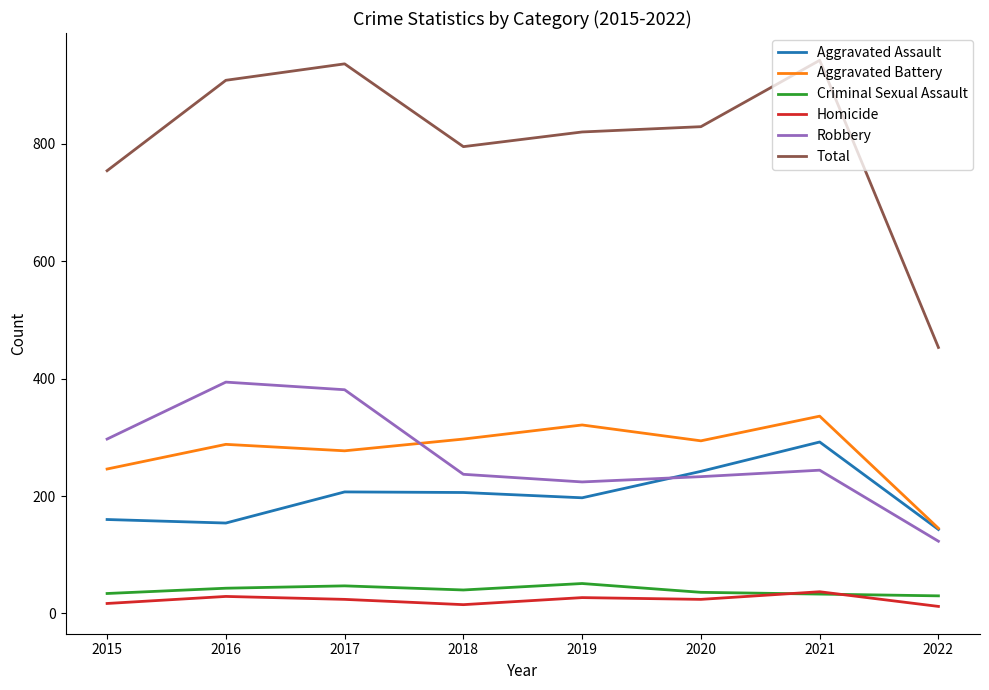

What is the lowest value of the Robbery series?

123